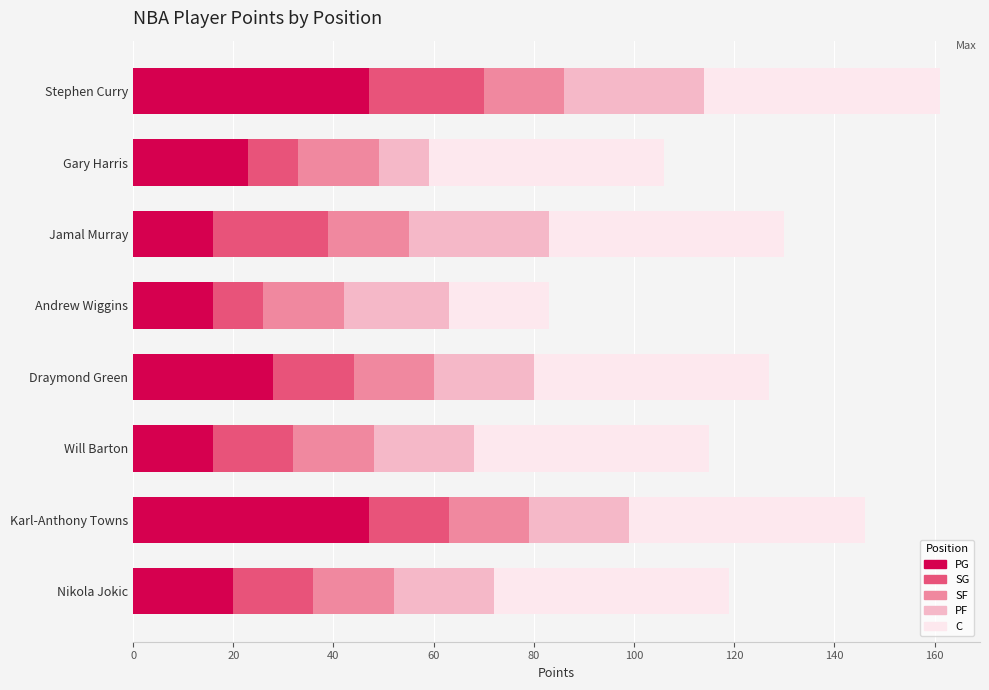

What is the total value across all series at Andrew Wiggins?

83